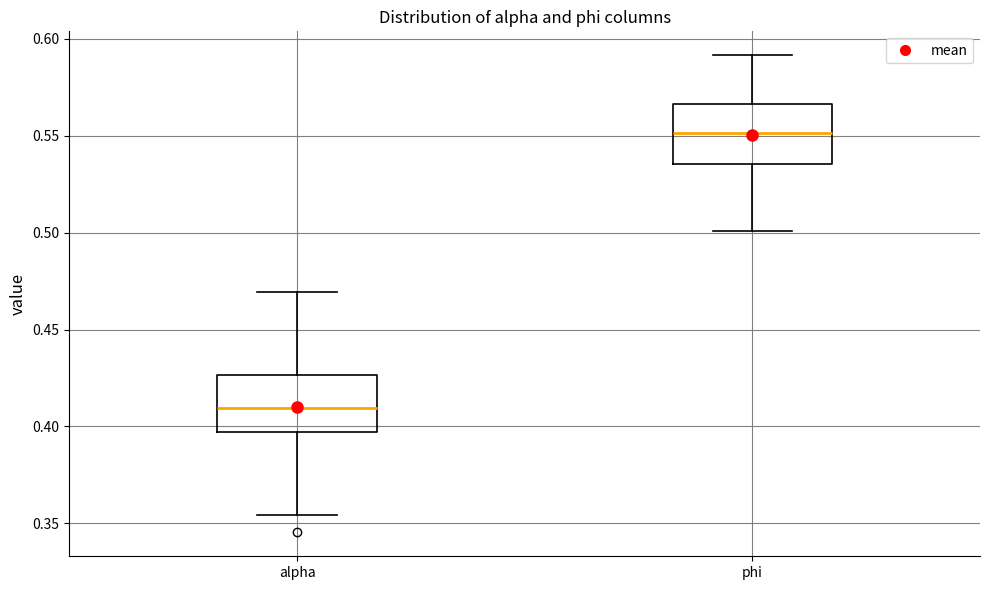

Where is the lower edge of the box for alpha on the y-axis? The values are not printed on the chart, so give them approximately, as read against the axis.

0.395